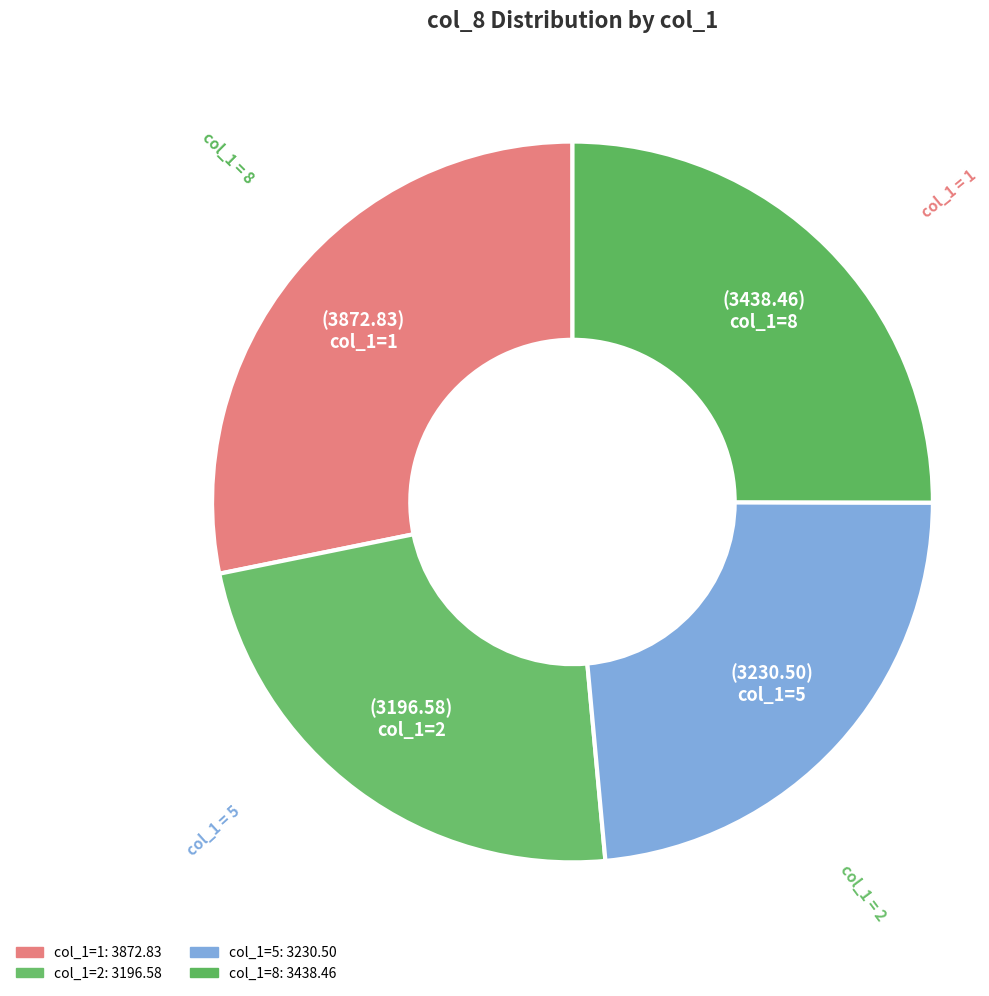

To the nearest percent, what is the difference between the largest and smallest slice percentages?

5%